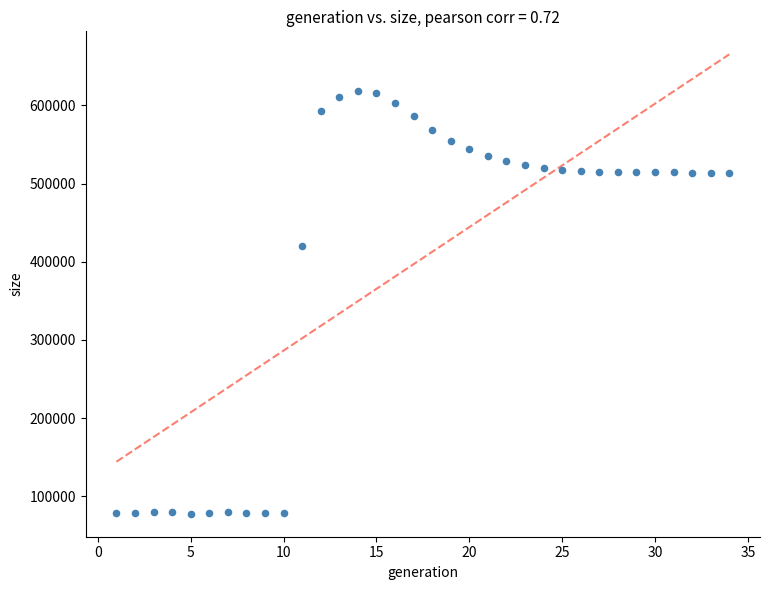

What is the range of Y values (max minus min)?

540878